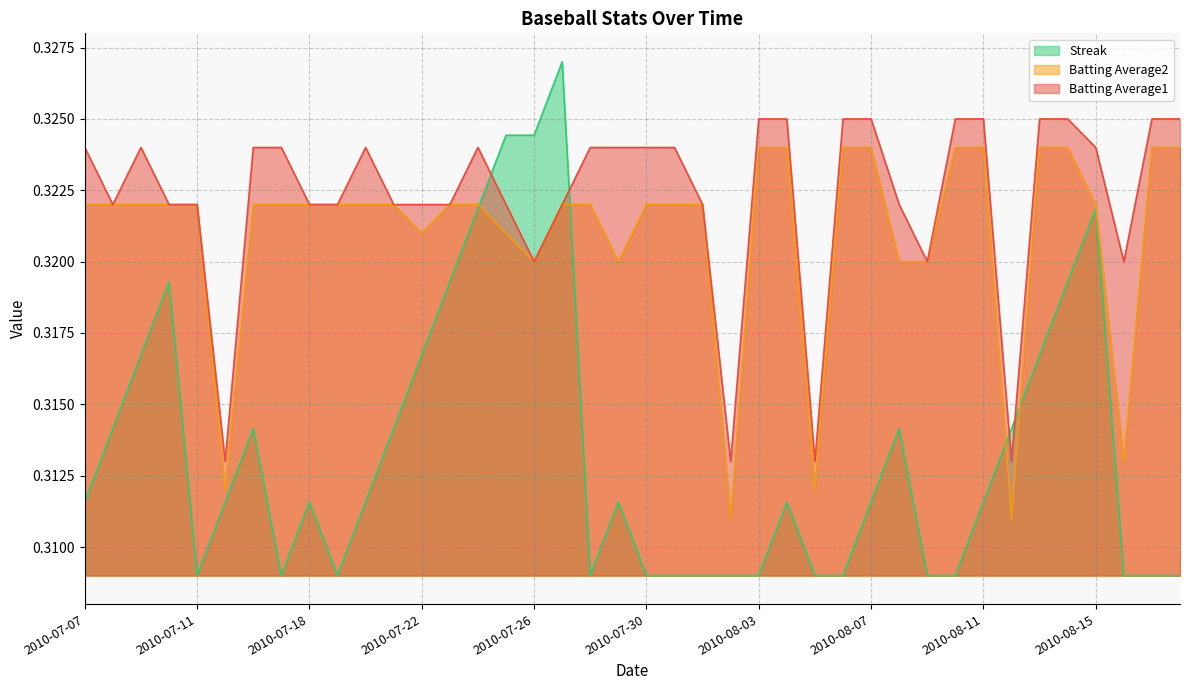

Between which two adjacent categories do Batting Average1 and Streak first intersect?

2010-07-24 and 2010-07-25